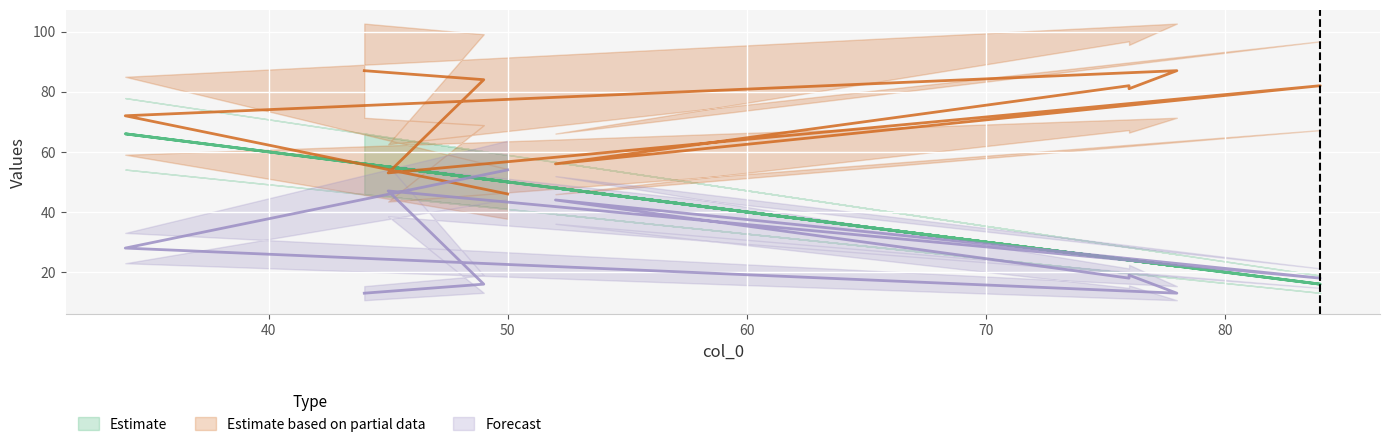

True or false: col_2 has a value of 84 at 49.

True